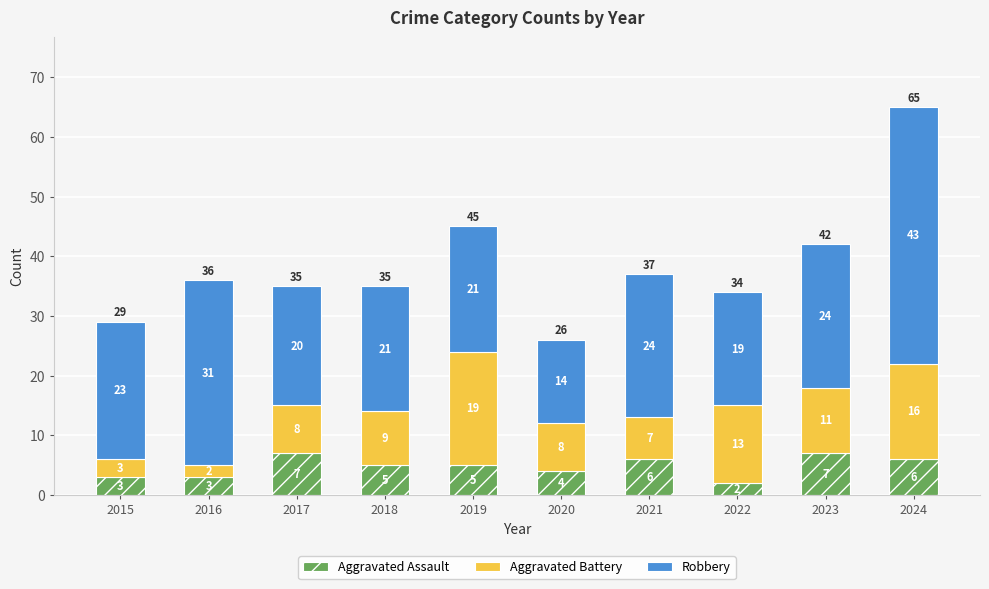

At which category is the sum across all series the highest?

2024